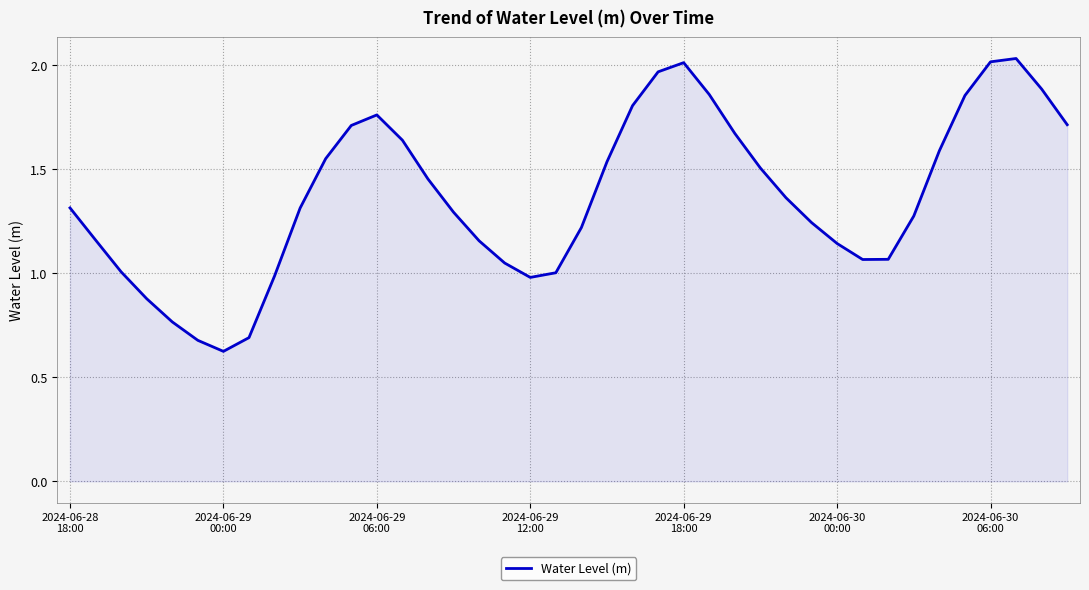

Does the chart have visible grid lines?

Yes